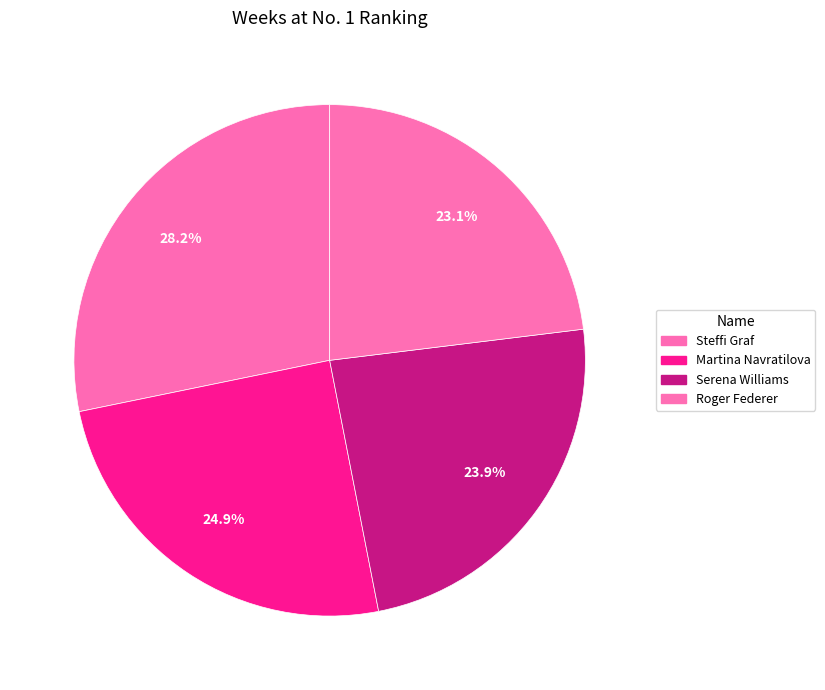

True or false: Steffi Graf accounts for 28% of the total.

True